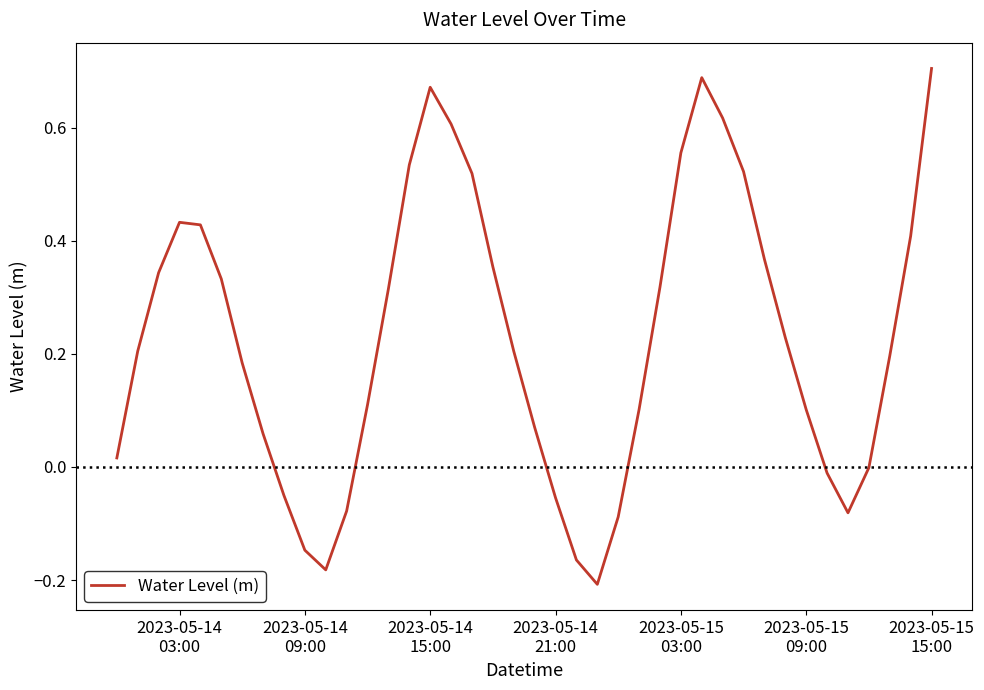

What is the difference between the maximum and minimum values?

0.9